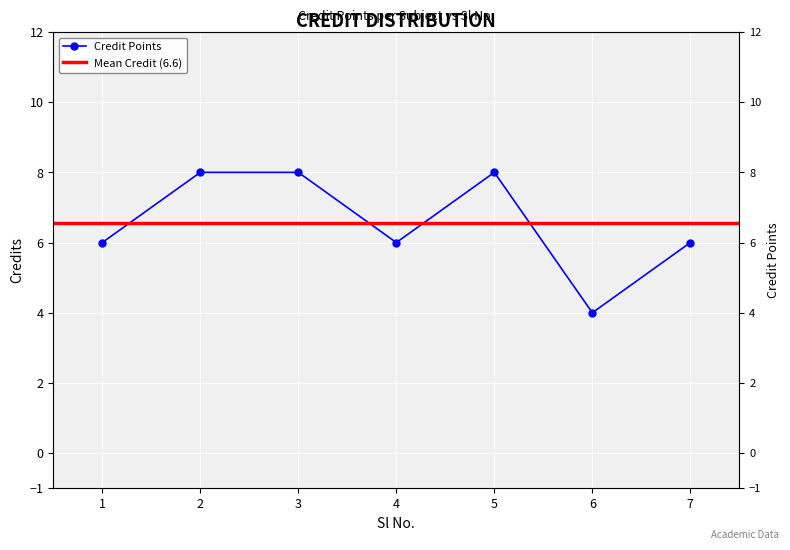

Reading left to right, list all the values displayed in this chart.

6	8	8	6	8	4	6